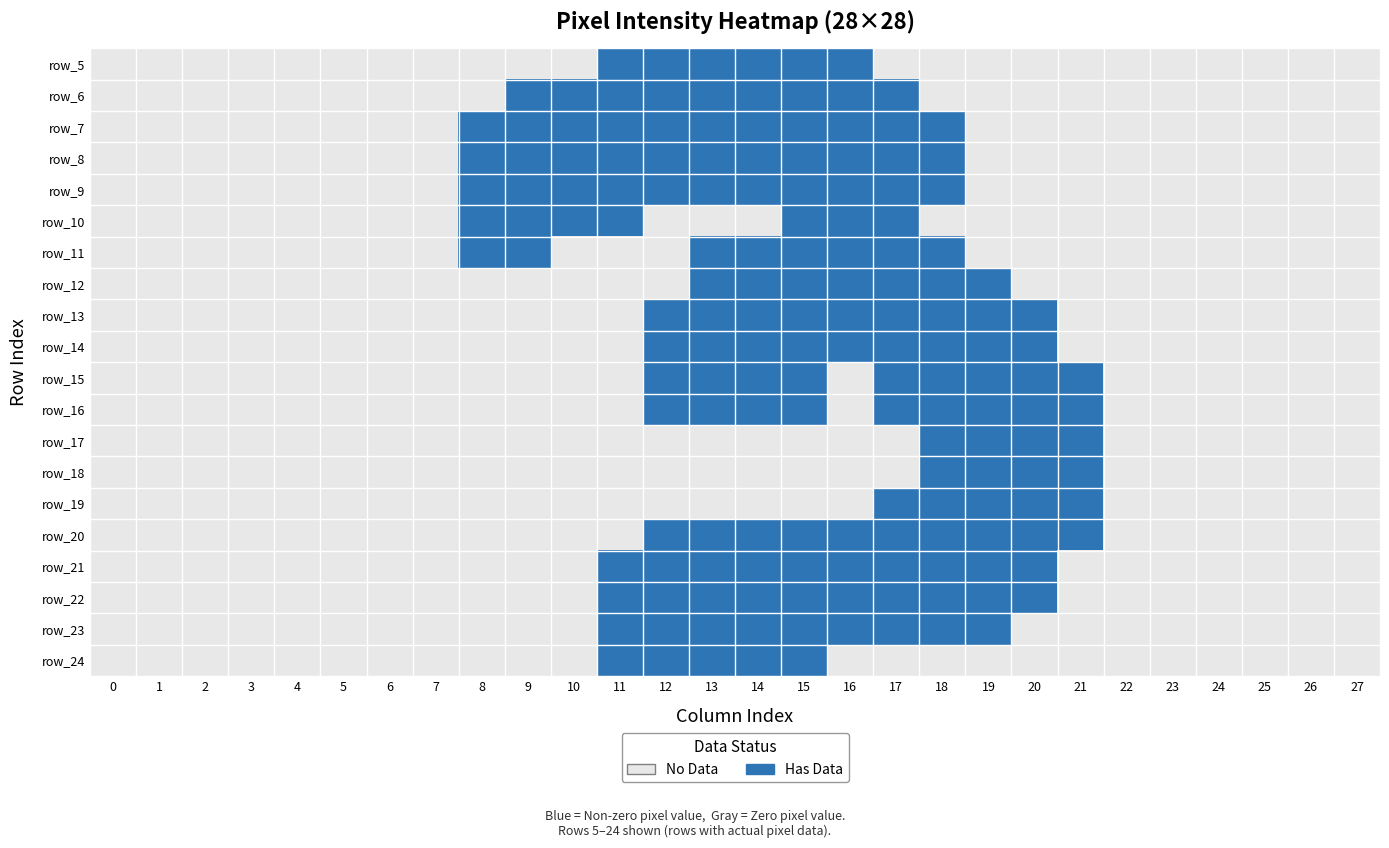

What is the total value across all series at 8?

5